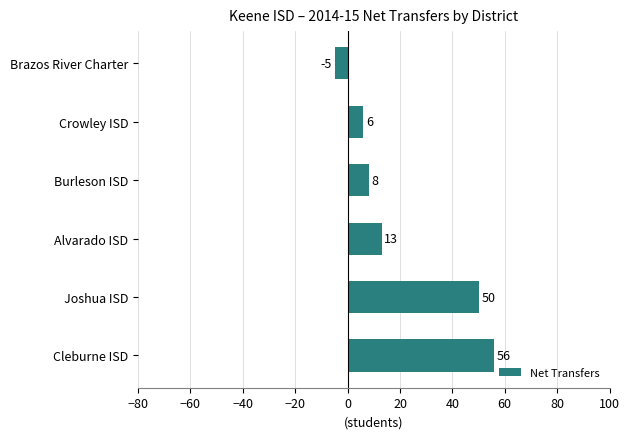

How many distinct data groups are displayed?

1